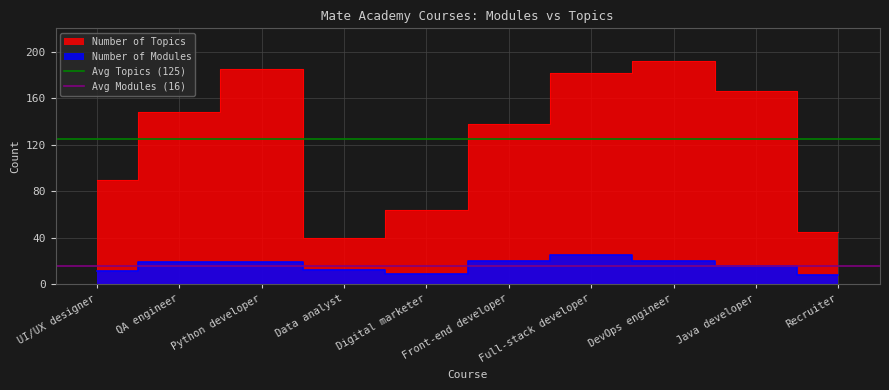

What is the average value of the Avg Topics (125) series?

125.0